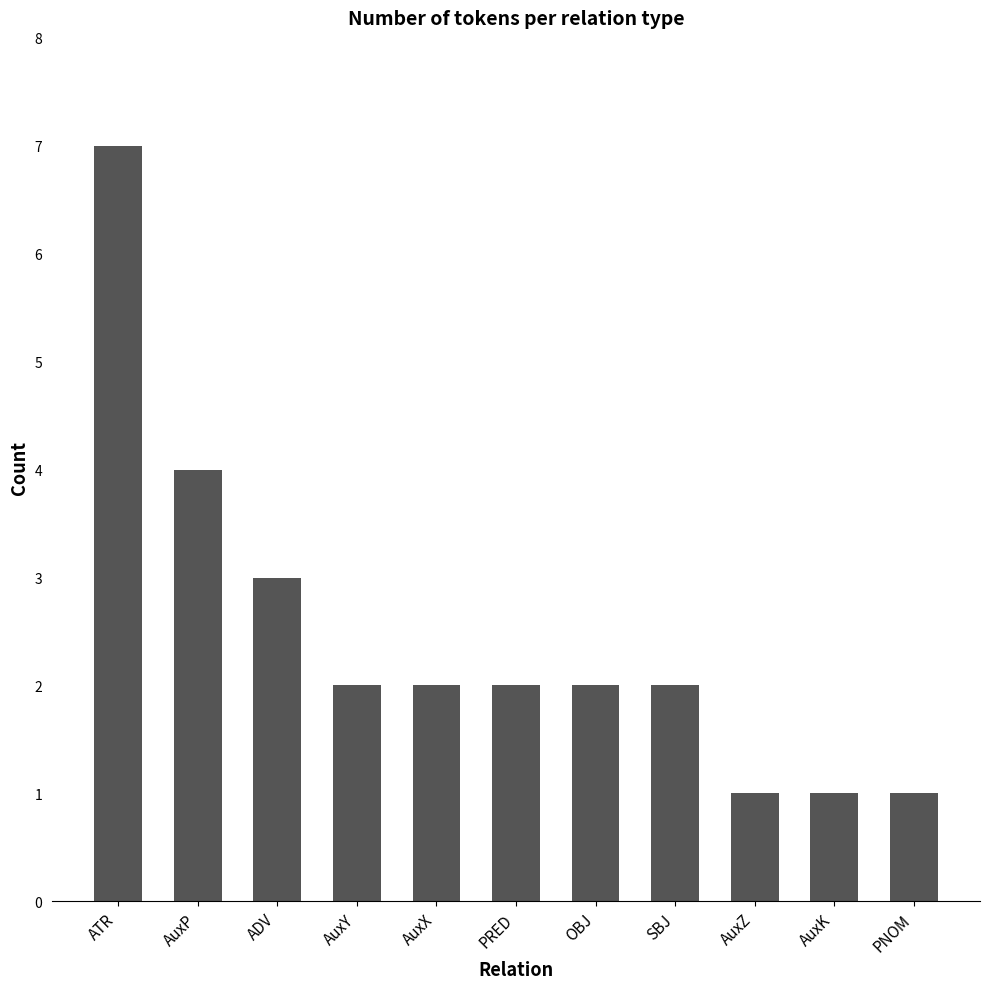

Reading right to left, what are all the values shown in this chart?

1	1	1	2	2	2	2	2	3	4	7